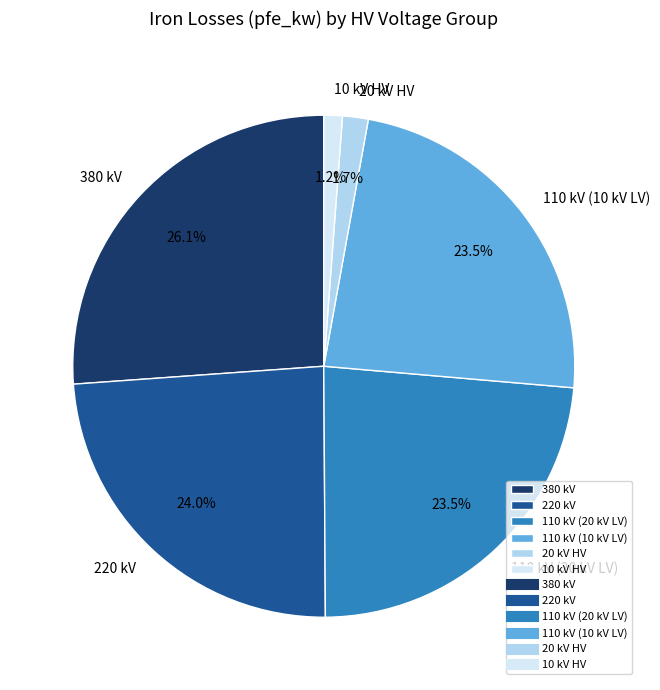

Combined, what portion of the pie is 10 kV HV and 110 kV (20 kV LV)?

24.7%